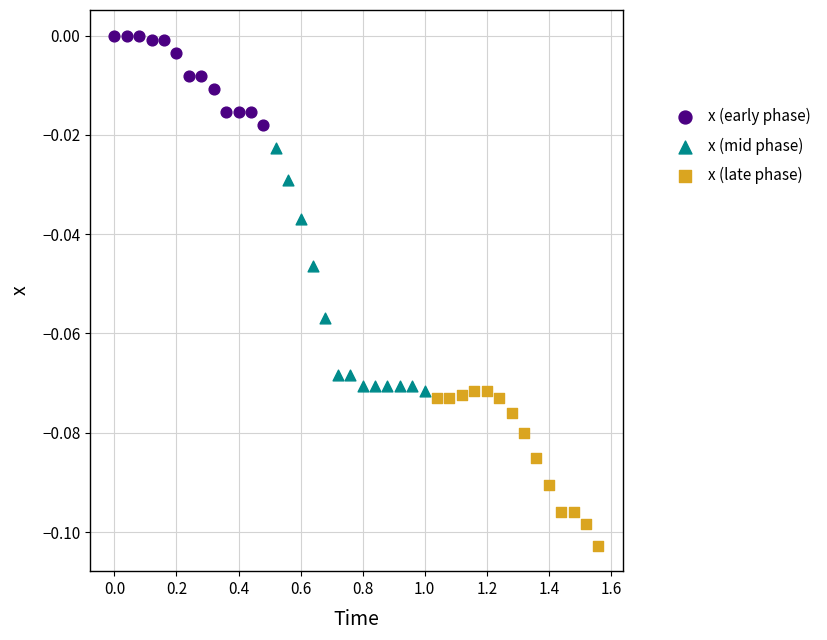

Which series contains the lowest Y value?

x (late phase)